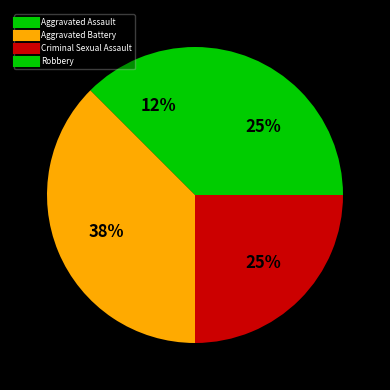

What is the change in value from Aggravated Assault to Robbery?

+1